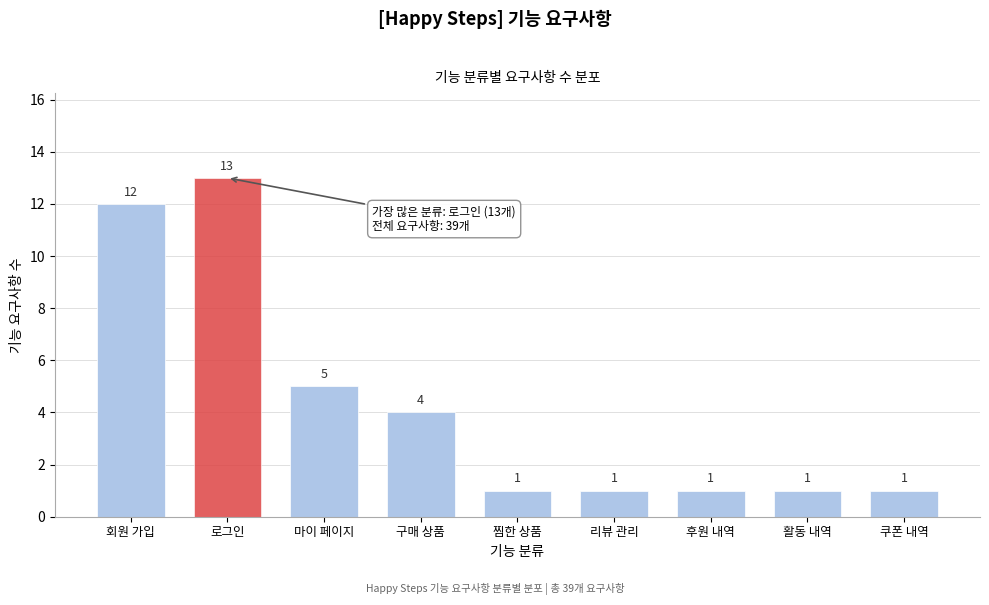

Reading left to right, list all the values displayed in this chart.

회원 가입=12	로그인=13	마이 페이지=5	구매 상품=4	찜한 상품=1	리뷰 관리=1	후원 내역=1	활동 내역=1	쿠폰 내역=1